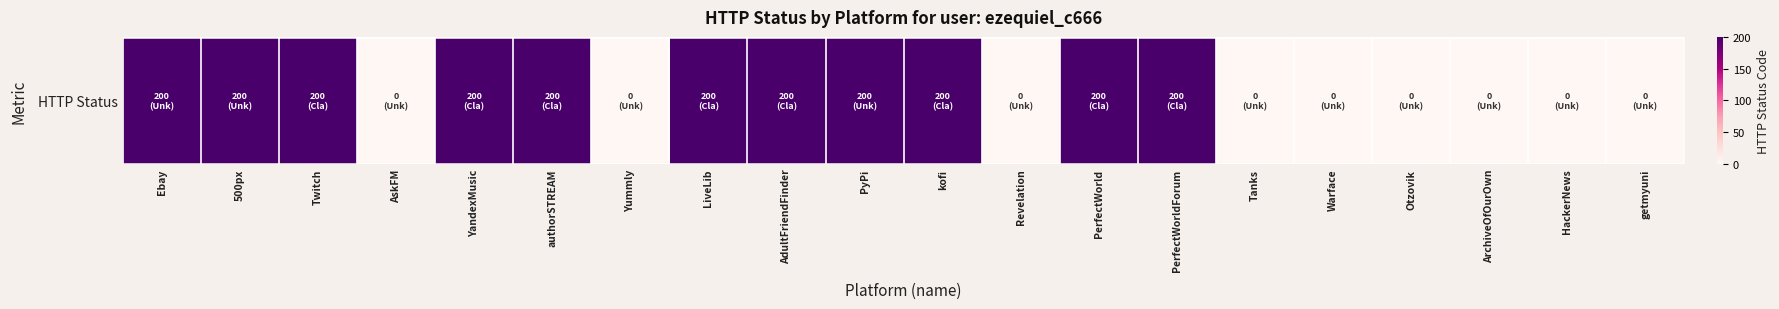

How many values are between 0 and 200?

20